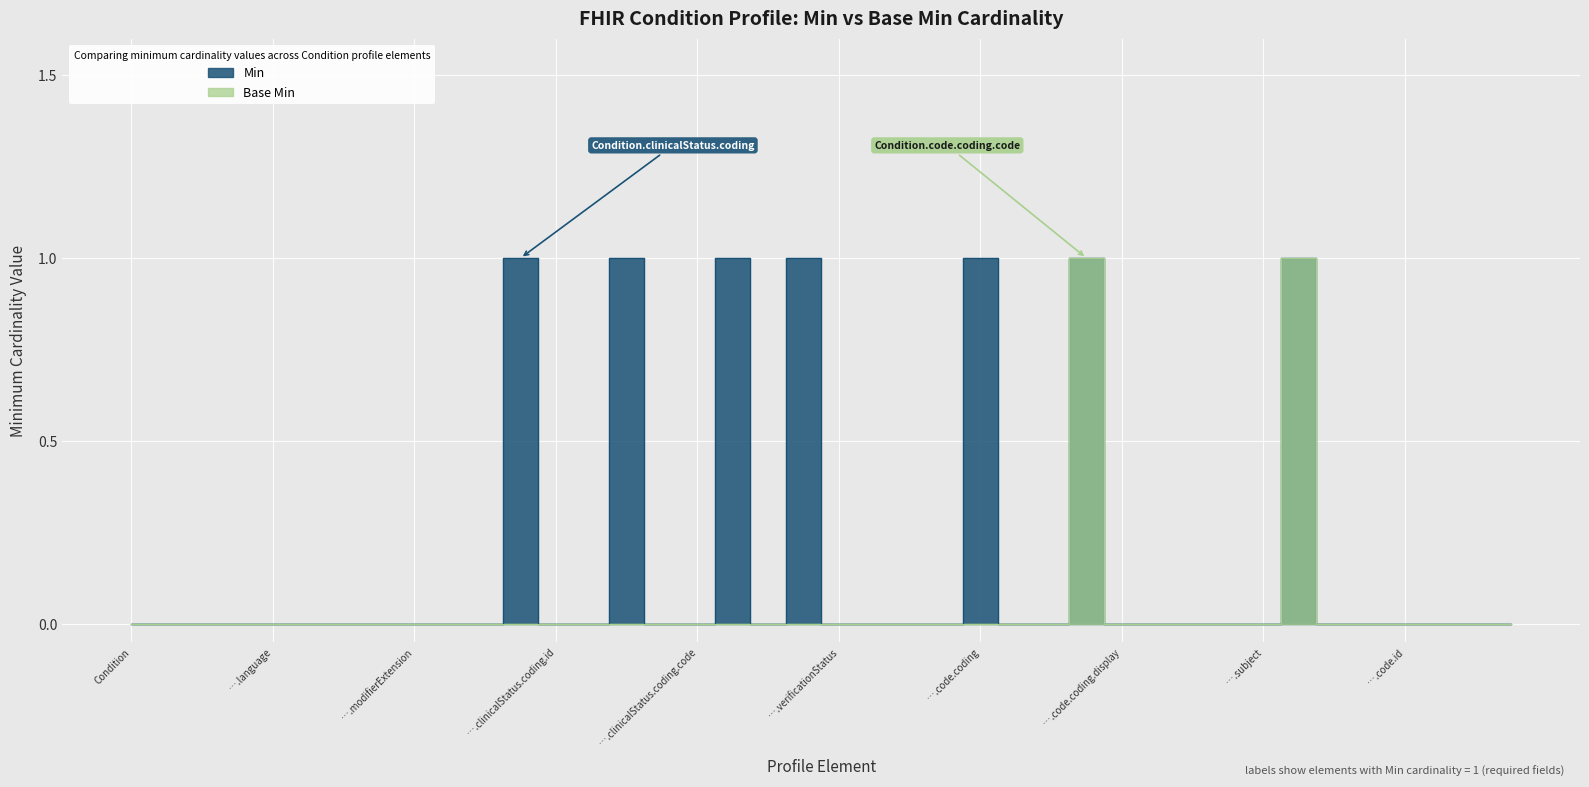

True or false: Min and Base Min intersect in this chart.

False